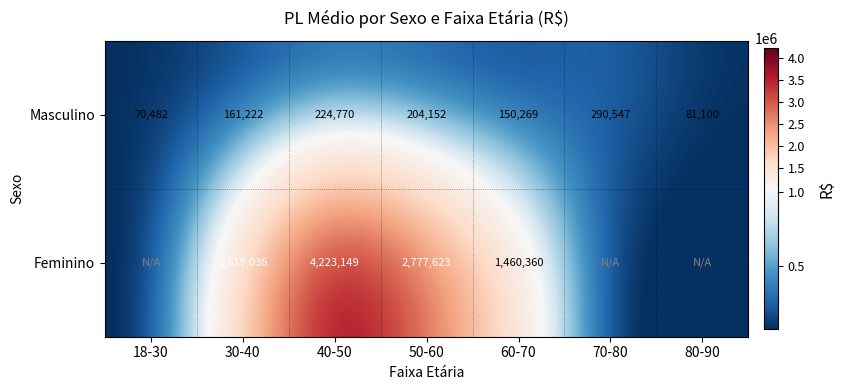

What is the spread (max minus min) of values at 40-50?

3998379